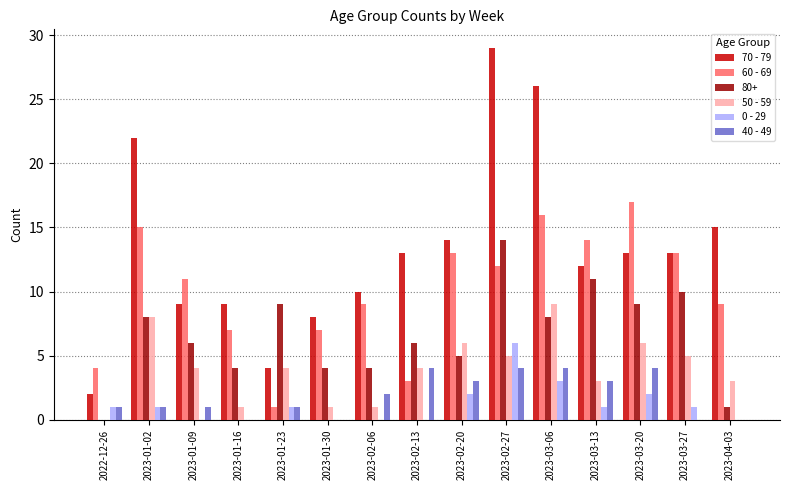

What is the highest value of the 40 - 49 series?

4